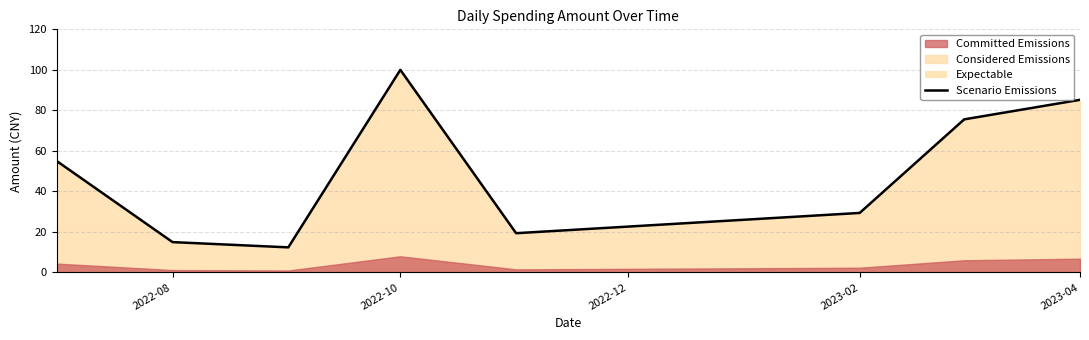

What is the label of the 1st point from the left?

2022-08